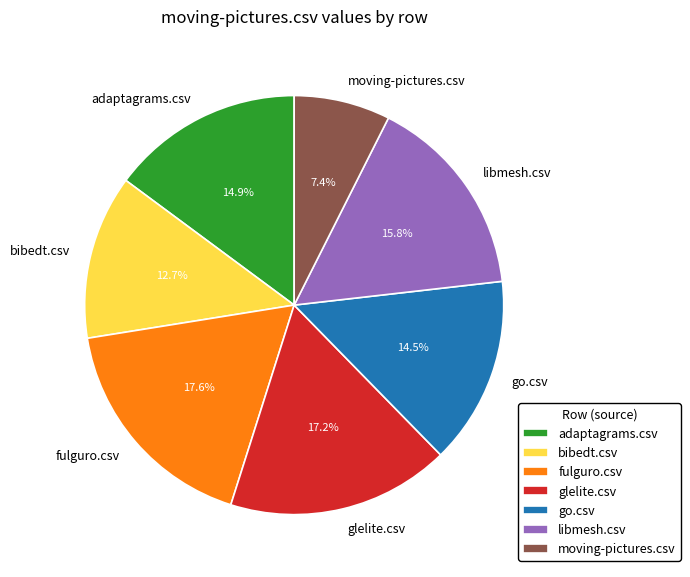

How many slices are in this pie chart?

7